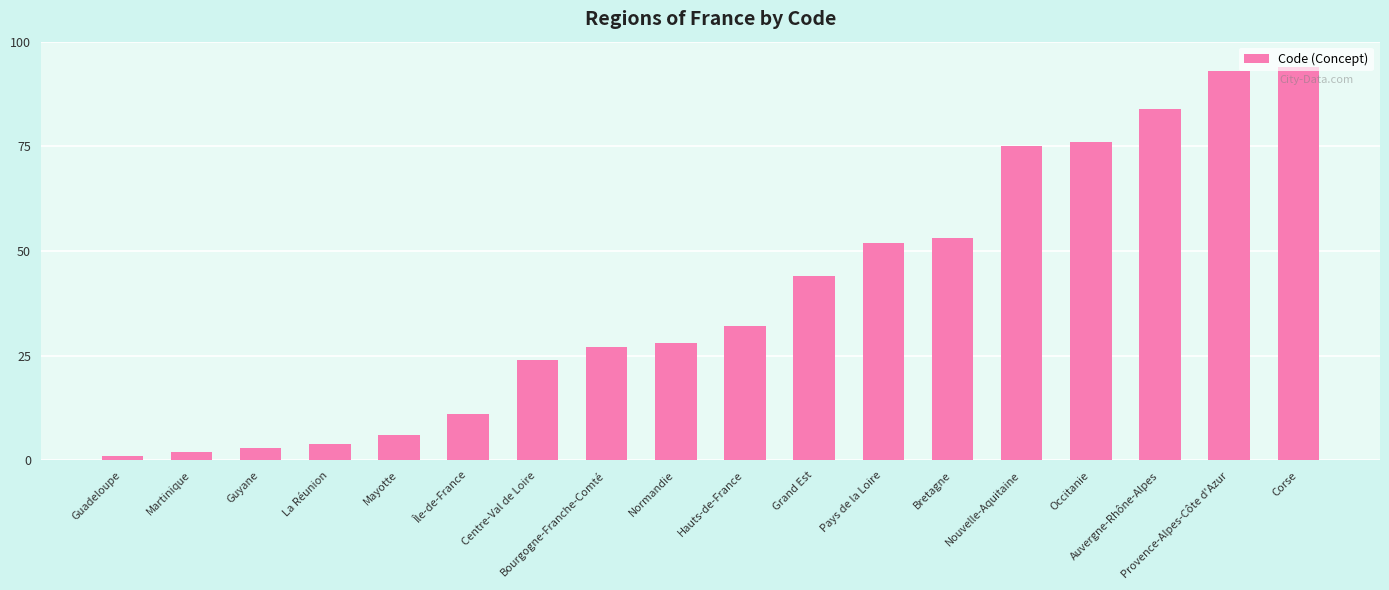

What position from the right is Bourgogne-Franche-Comté?

11